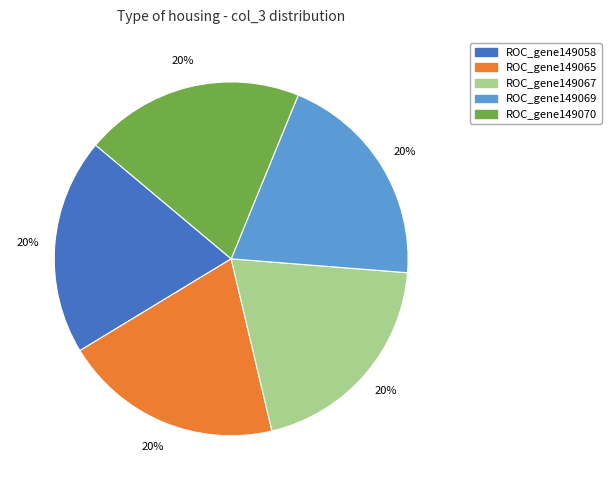

How many slices are in this pie chart?

5